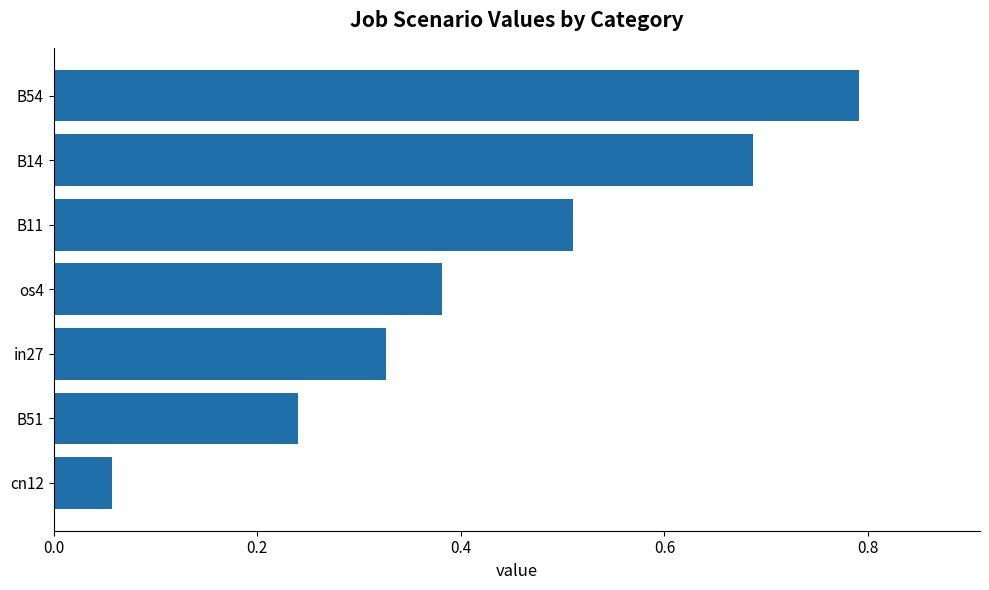

What is the sum of the values at B11 and in27?

0.8